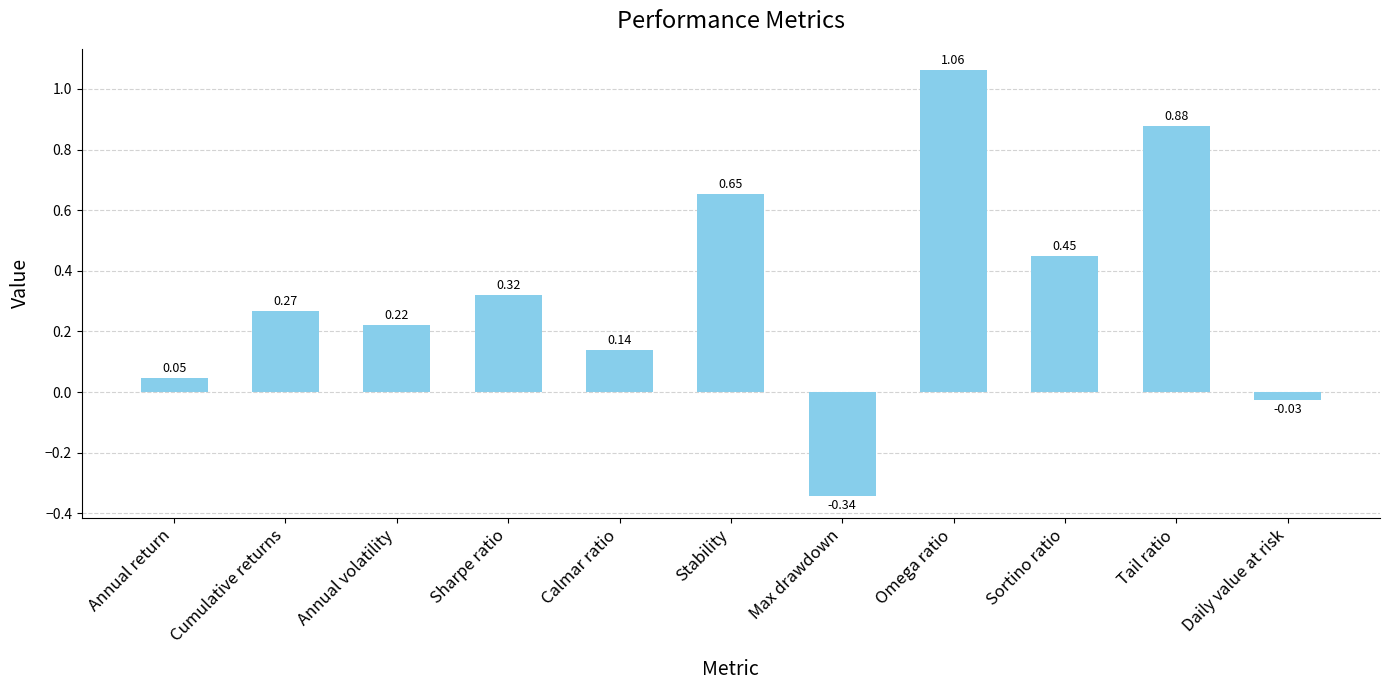

What is the difference between the second highest and minimum values?

1.2